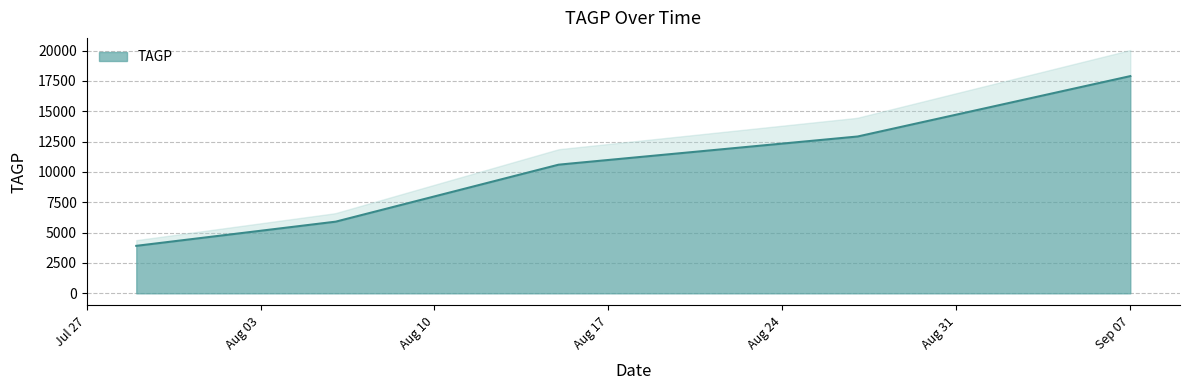

The chart shows a value of 17898.0 at 2021/9/7. True or false?

True